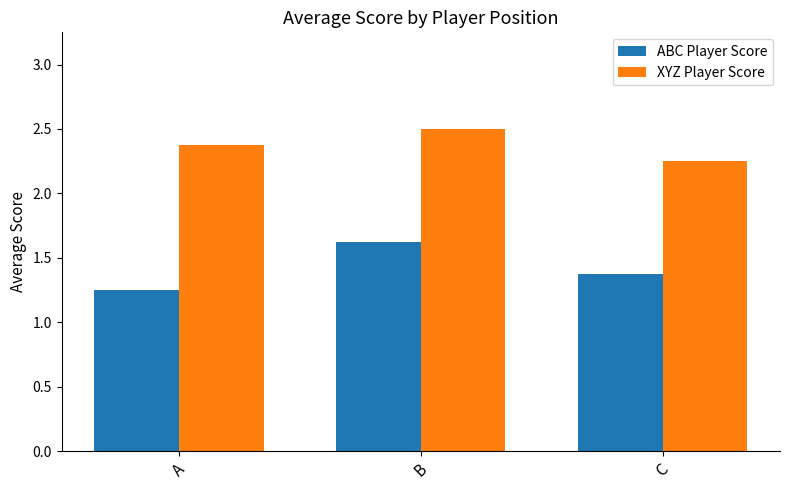

True or false: XYZ Player Score has a value of 3.4 at A.

False